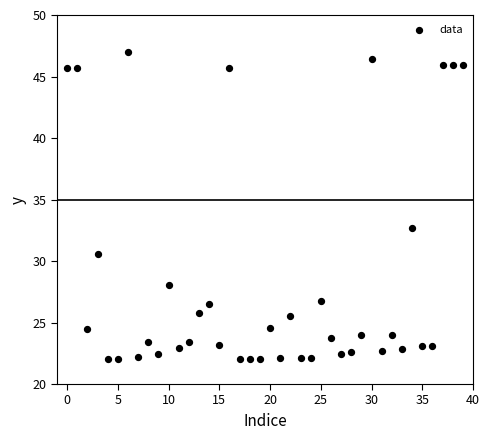

What Y value in the scatter plot is closest to 34?

32.7